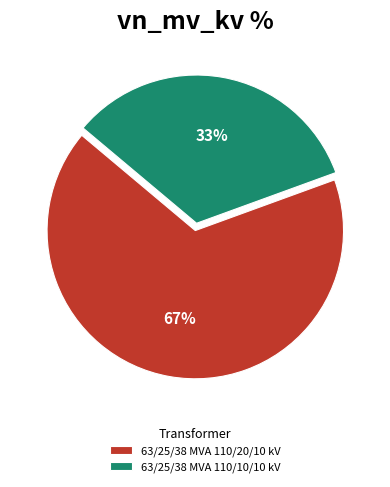

What percentage is the 63/25/38 MVA 110/20/10 kV slice, to the nearest percent?

67%